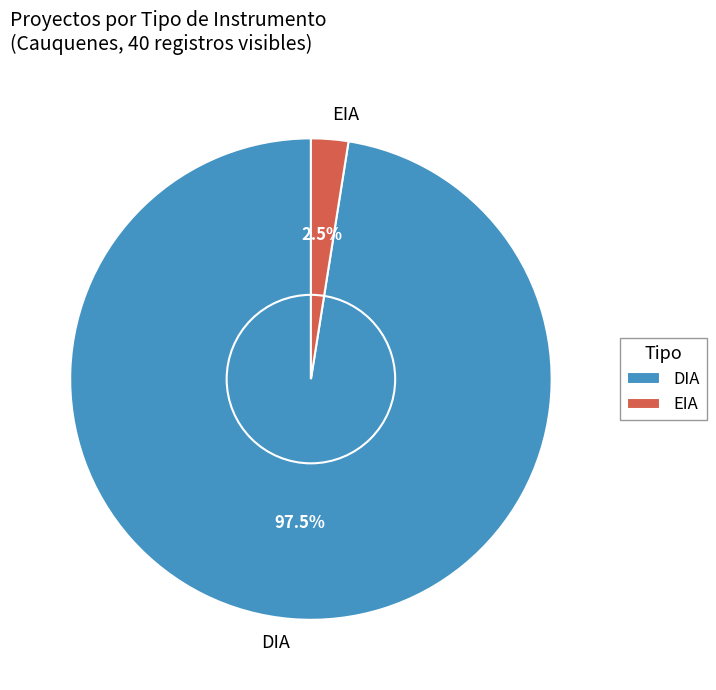

Which has a higher value, DIA or EIA?

DIA